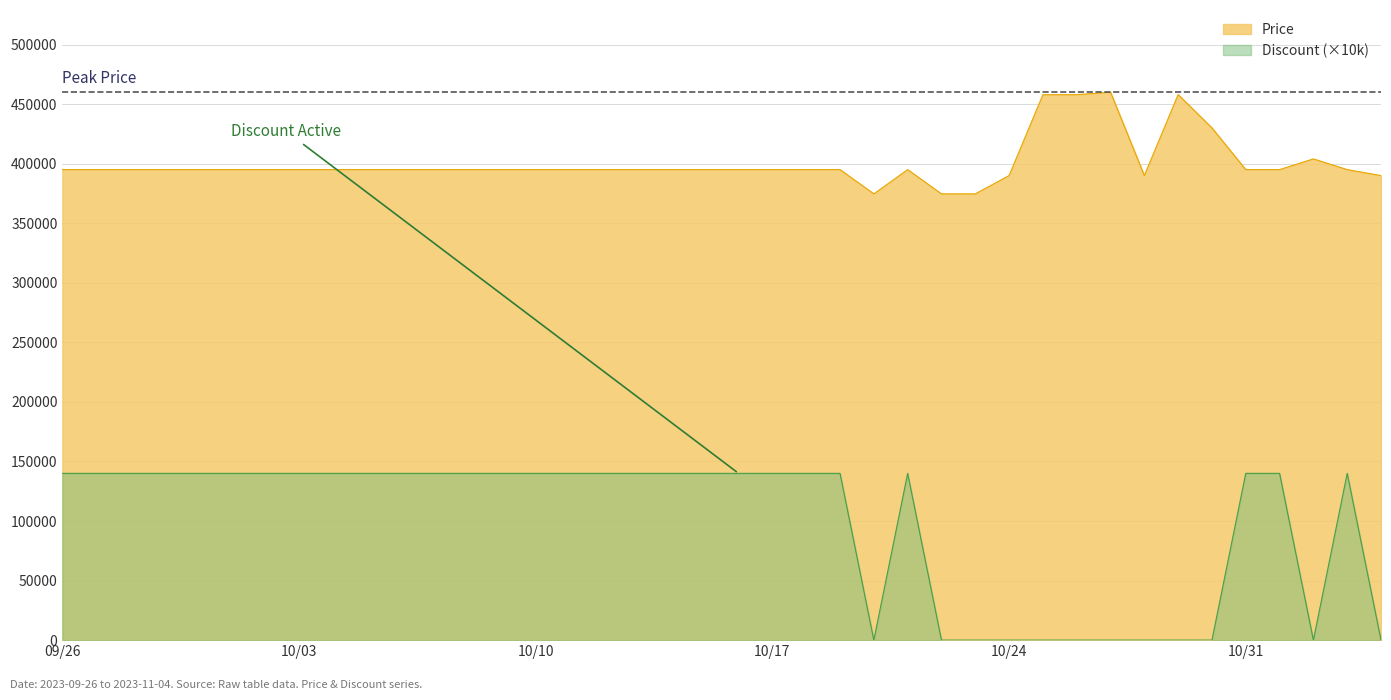

List the series in order of their overall mean, lowest first.

Discount (×10k), Price